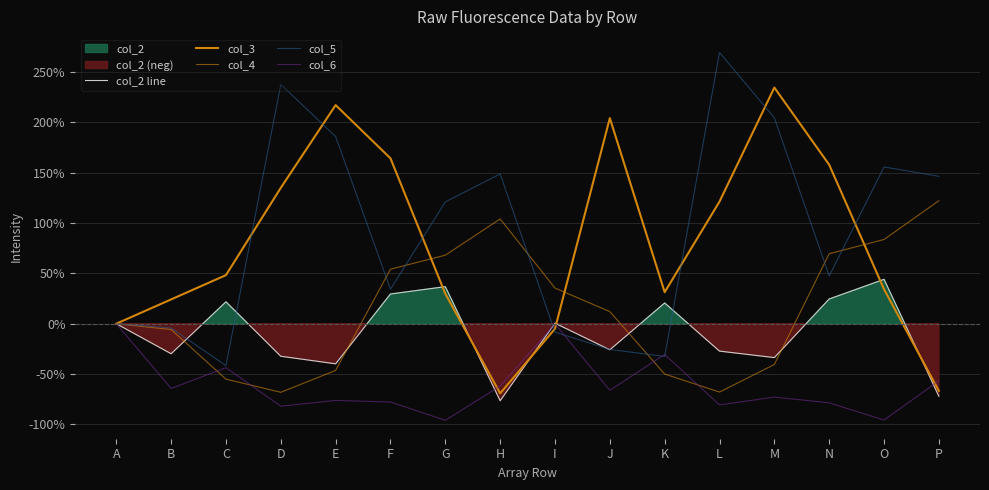

Which series has the largest total across all categories?

col_5